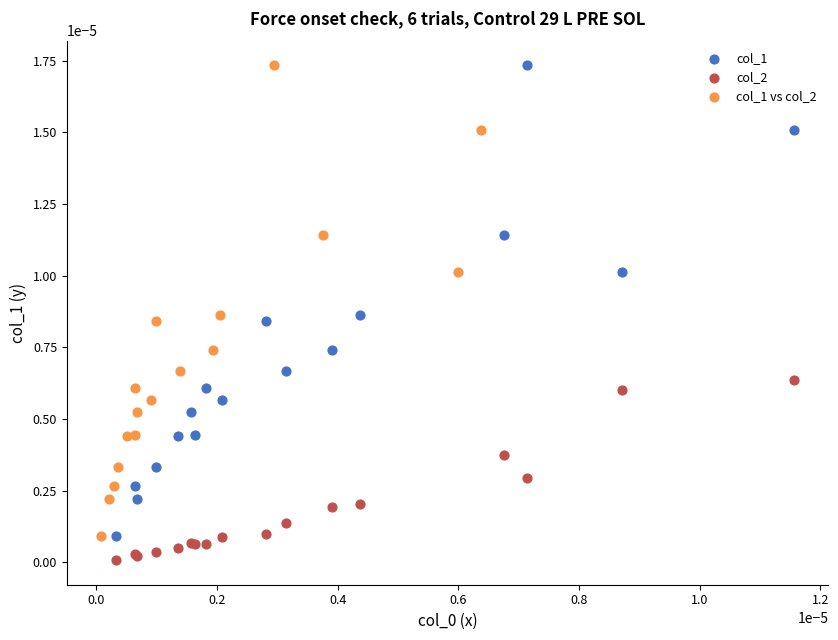

Which series reaches the minimum Y coordinate?

col_2